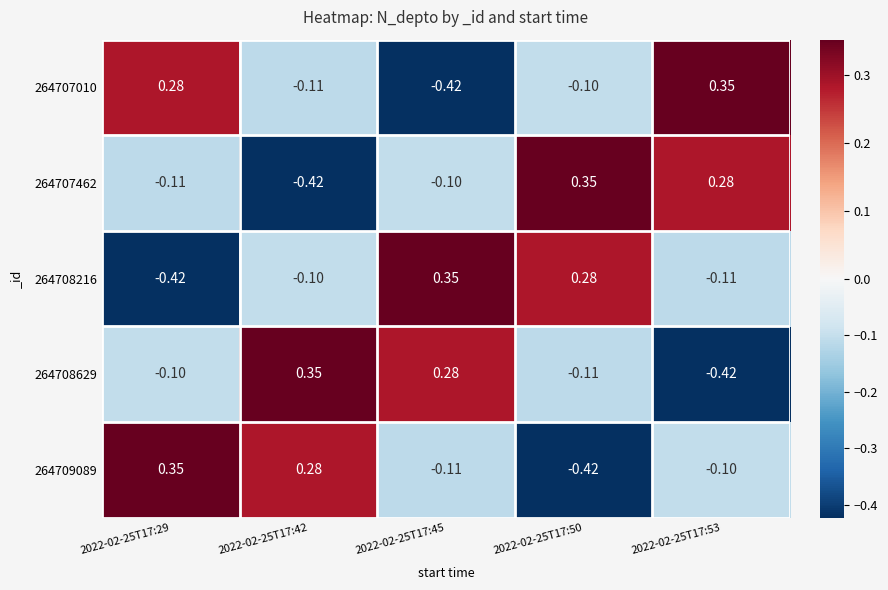

How many values in 264707462 are above zero?

2